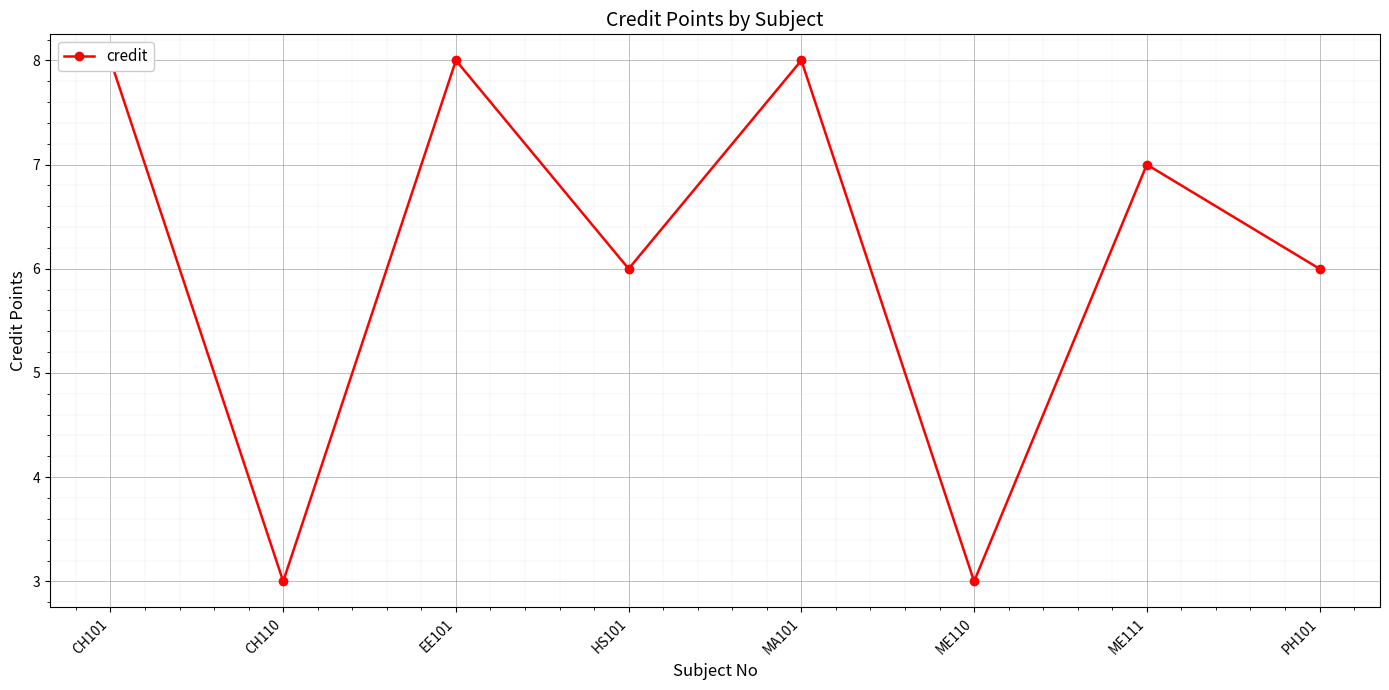

What is the change in value from CH101 to CH110?

-5